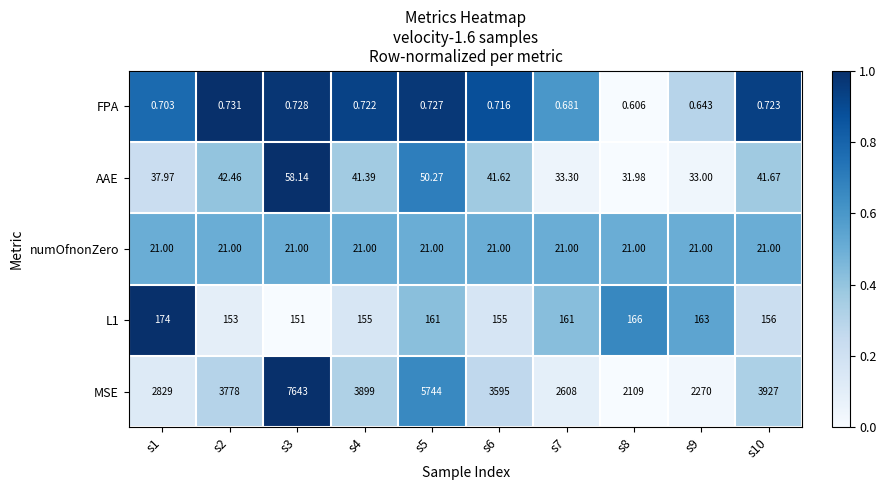

What is the total value across all series at s1?

3062.7